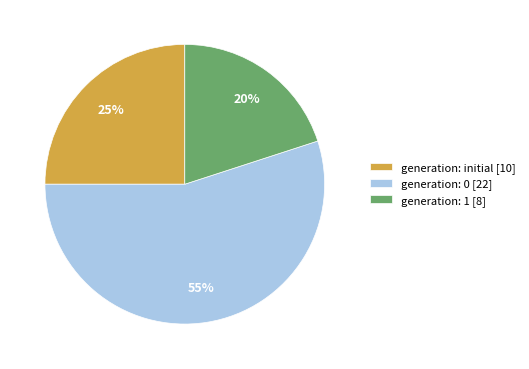

Which category has the biggest portion of the pie?

generation: 0 [22]